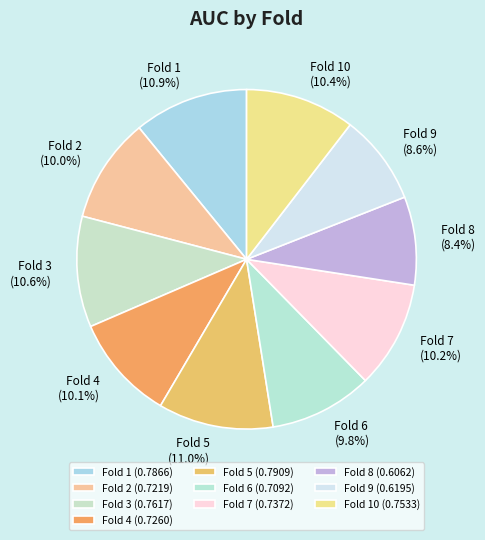

Combined, do Fold 3 and Fold 9 account for over 50%?

No